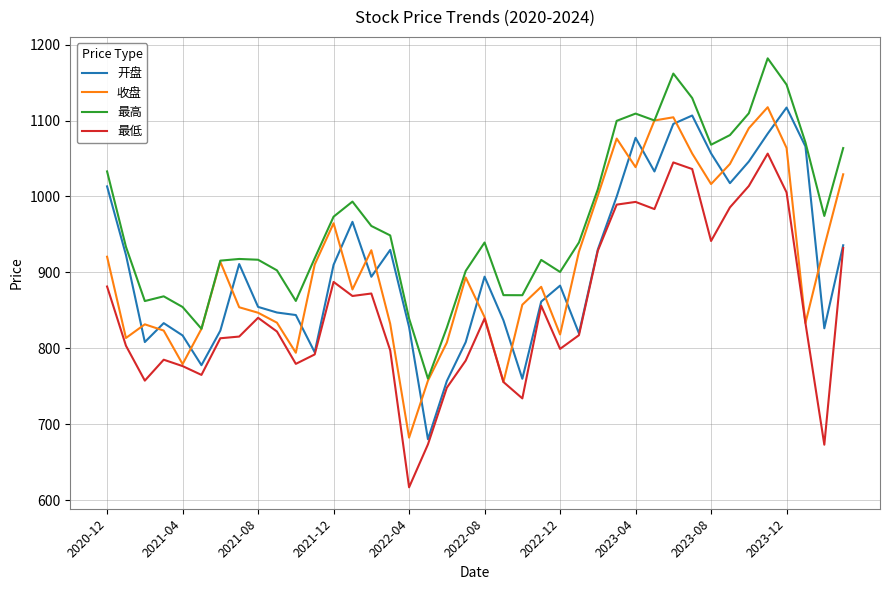

What is the smallest value displayed?

617.0